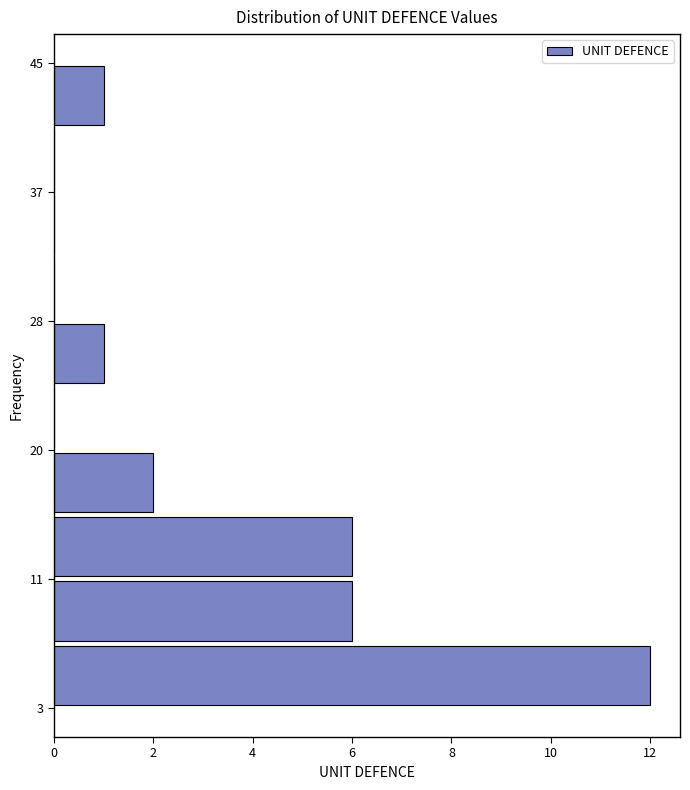

Reading bottom to top, transcribe this chart: for each bar, give the range it covers on the y-axis and its length. Neither the bar edges nor the lengths are printed on the chart, so give them approximately, as read against the axes.

3.0 to 7.2: 12
7.2 to 11.4: 6
11.4 to 15.6: 6
15.6 to 19.8: 2
19.8 to 24.0: 0
24.0 to 28.2: 1
28.2 to 32.4: 0
32.4 to 36.6: 0
36.6 to 40.8: 0
40.8 to 45.0: 1